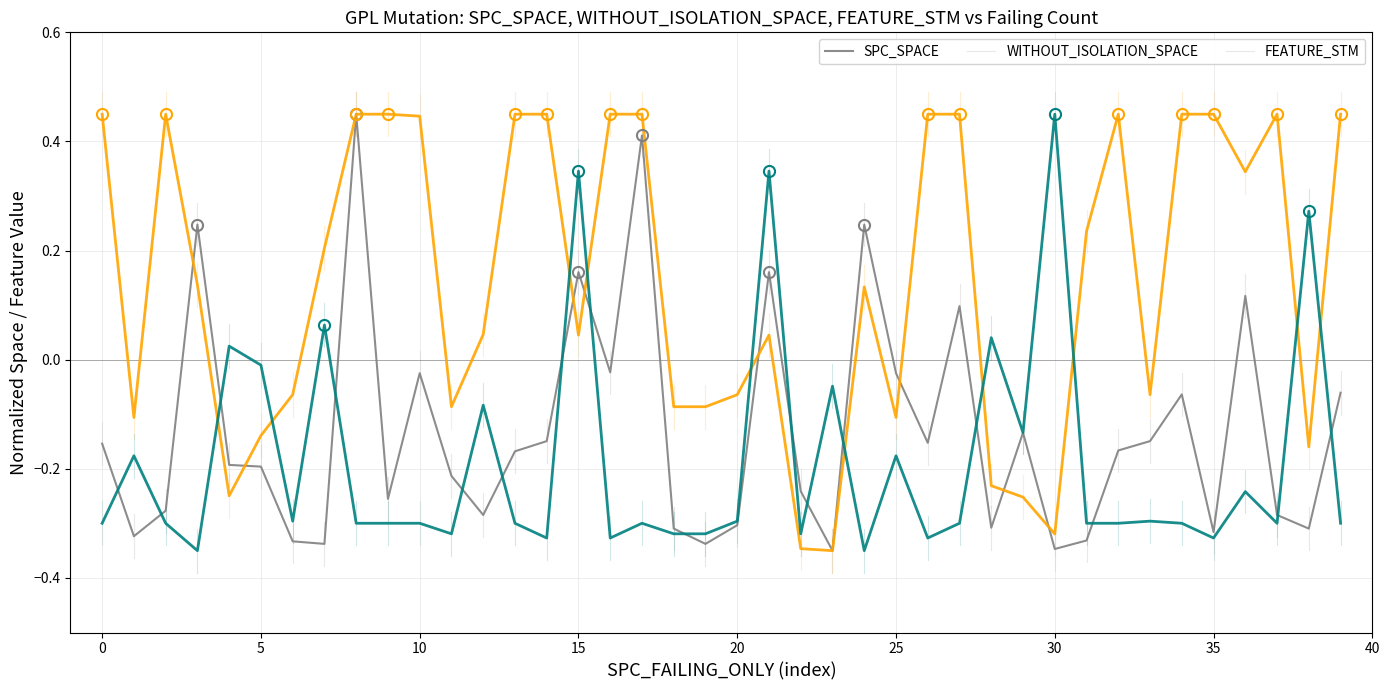

How many times do WITHOUT_ISOLATION_SPACE and FEATURE_STM cross each other?

10